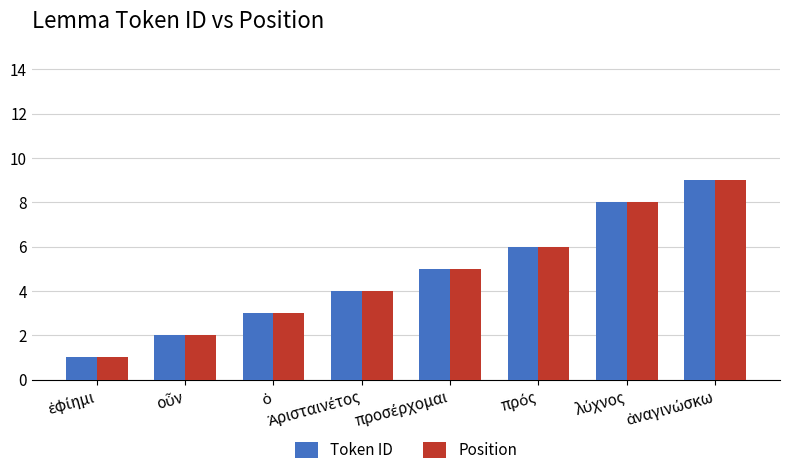

What is the difference between the maximum and second lowest values in the Token ID series?

7